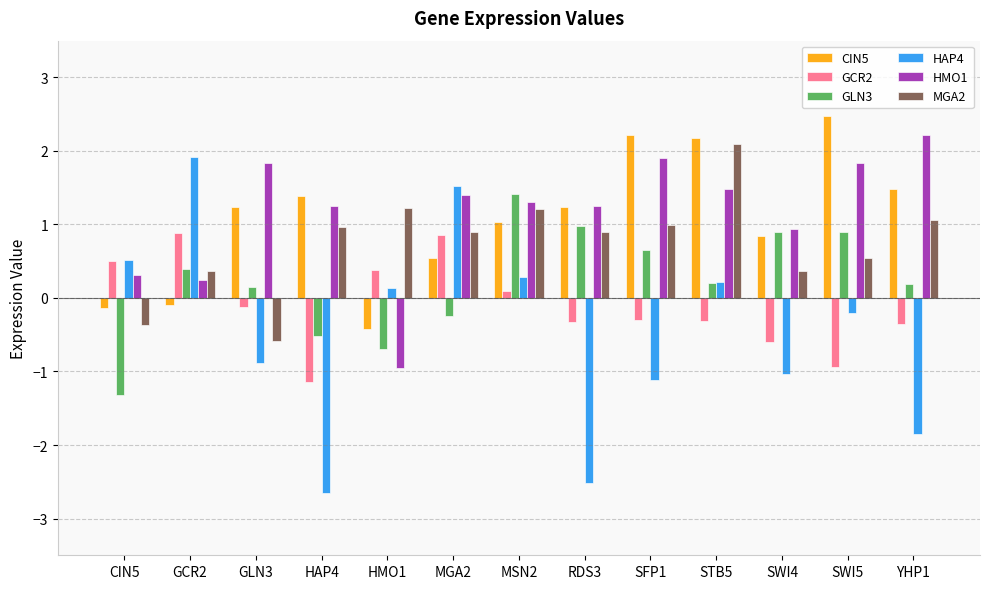

Which series has the largest total across all categories?

HMO1